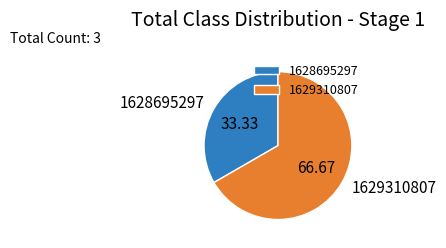

What is the largest slice in the pie chart?

1629310807